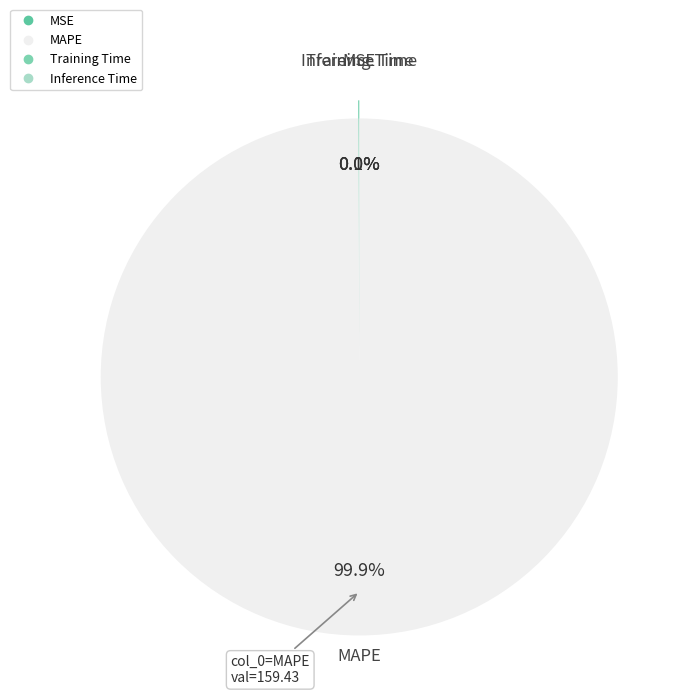

To the nearest percent, what is the average slice percentage?

25%